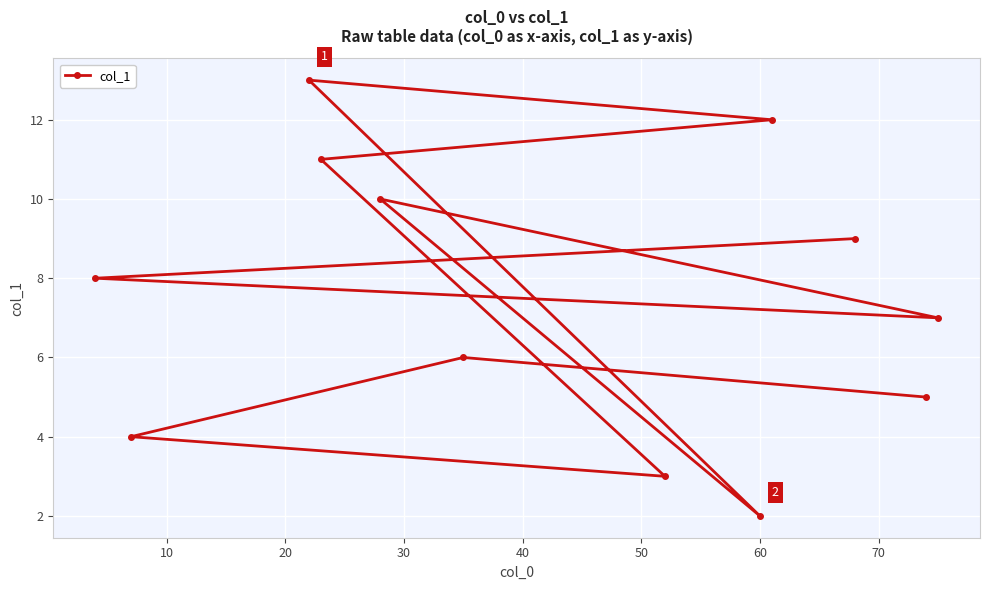

What is the difference between the second highest and second lowest values?

9